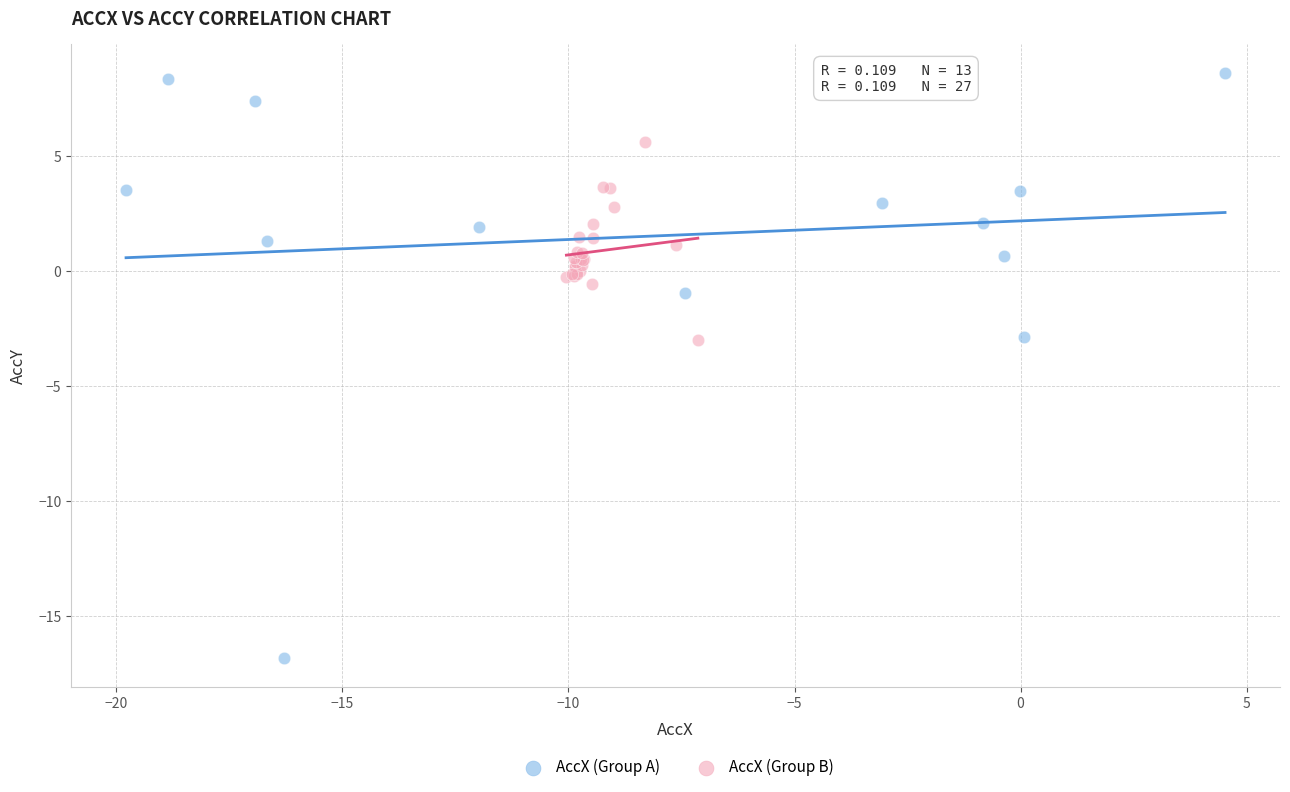

Which series has the largest Y range (max minus min)?

AccX (Group A)